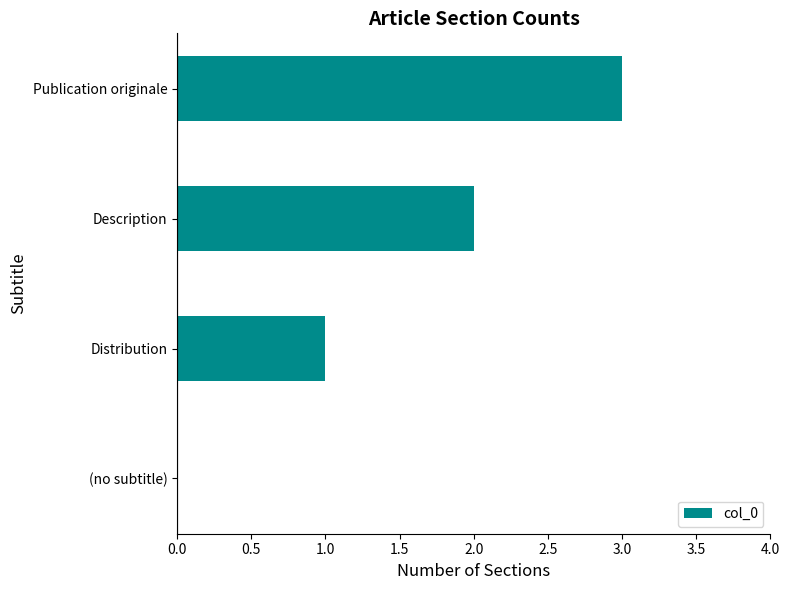

What is the maximum value shown in the chart?

3